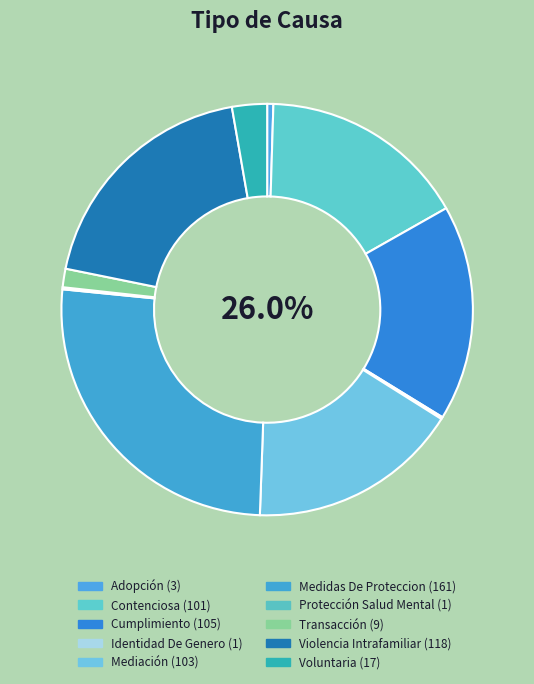

Do Protección Salud Mental and Transacción together represent more than half of the pie?

No